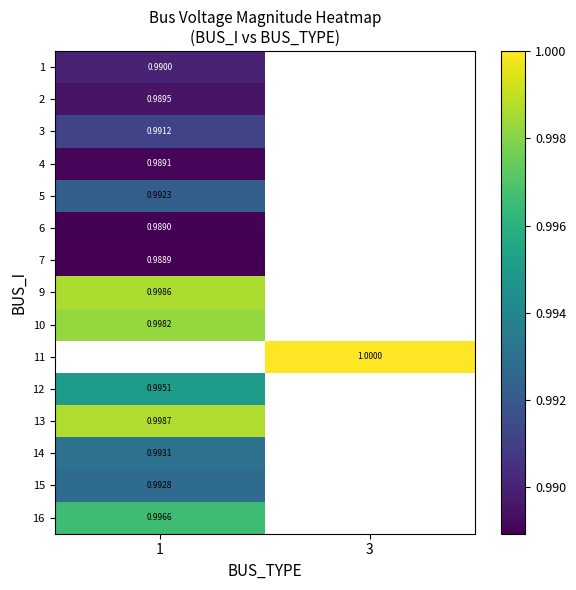

What is the greatest value displayed?

1.0